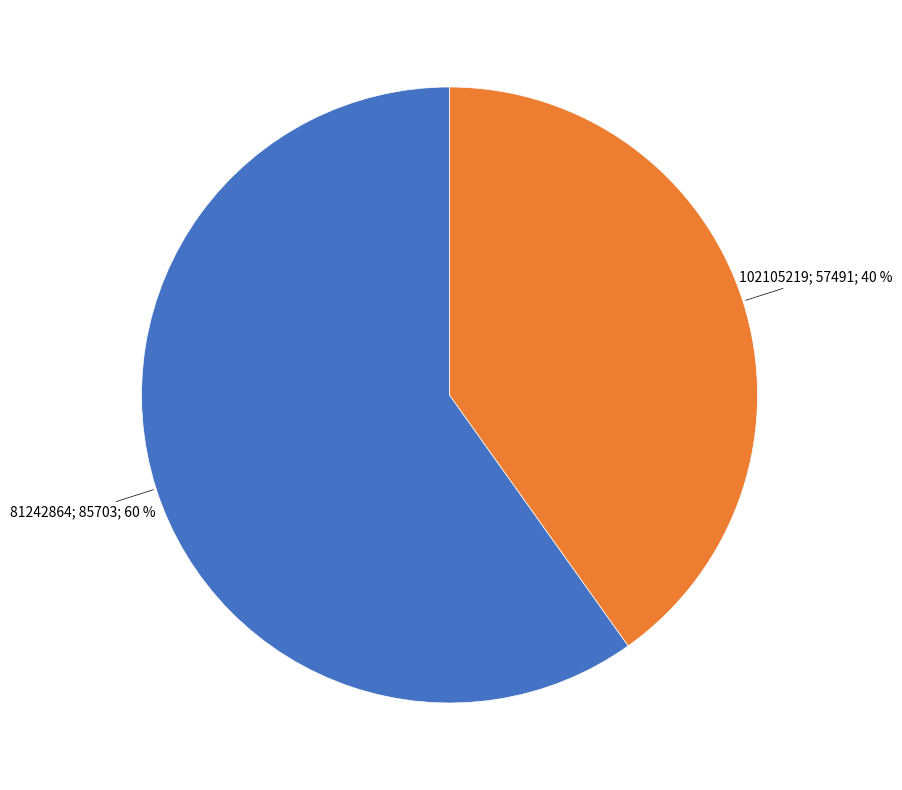

Is there a majority slice in this chart?

Yes